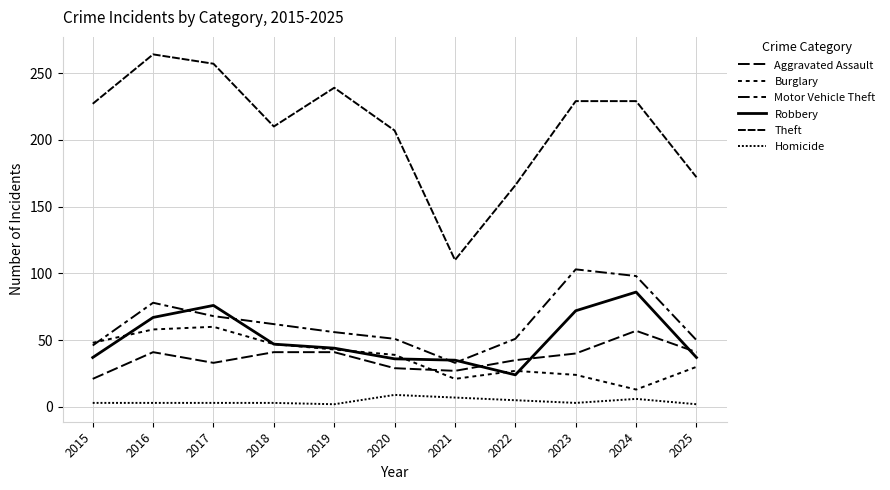

Between 2022 and 2024, which is larger?

2024